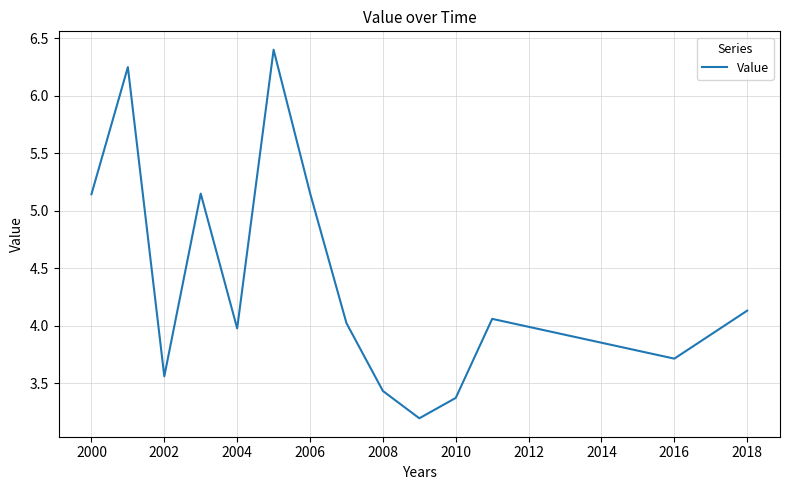

What is the greatest value displayed?

6.4